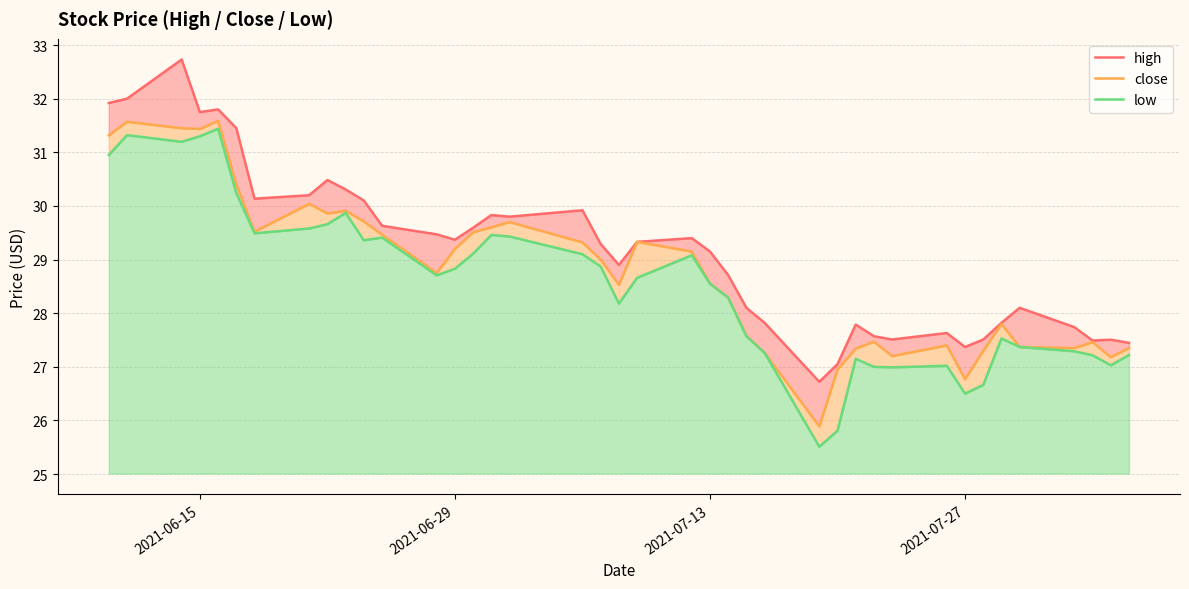

Rank the series by their average value, from lowest to highest.

low, close, high